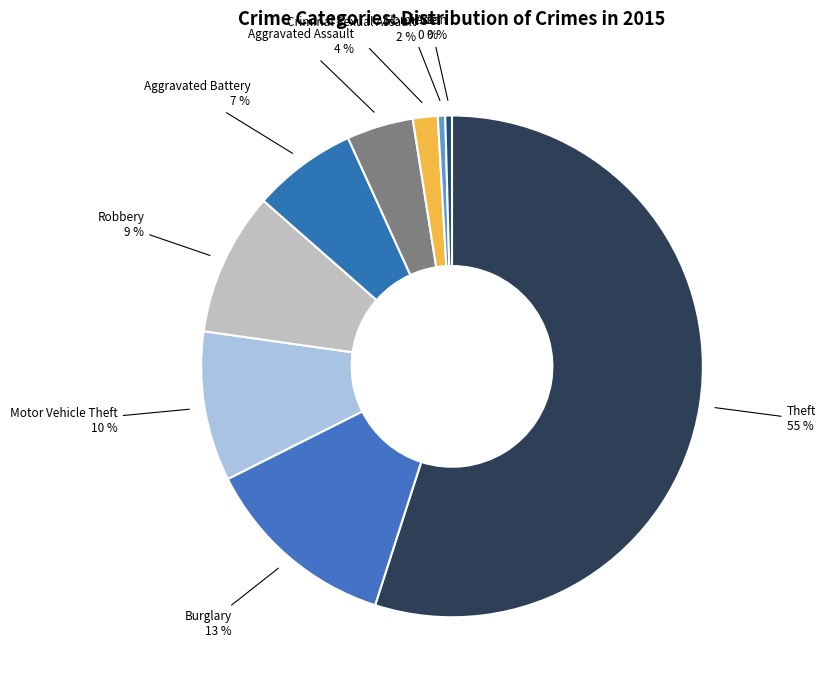

Is it true that Aggravated Assault is 4% of the pie?

True